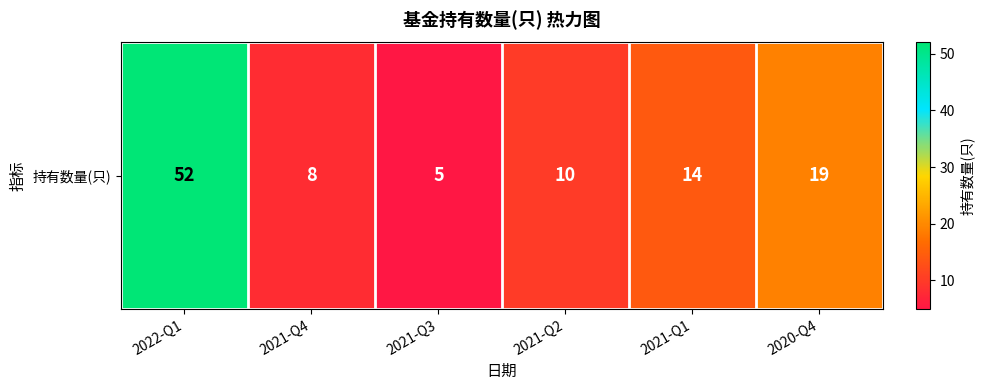

What is the change in value from 2021-Q4 to 2021-Q3?

-3